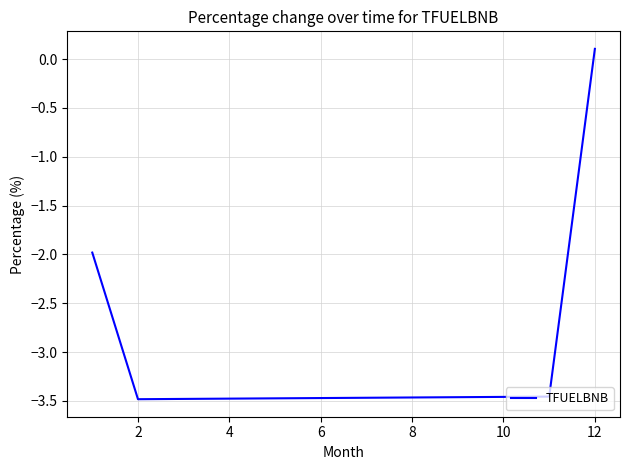

What is the difference between the maximum and minimum values?

3.6